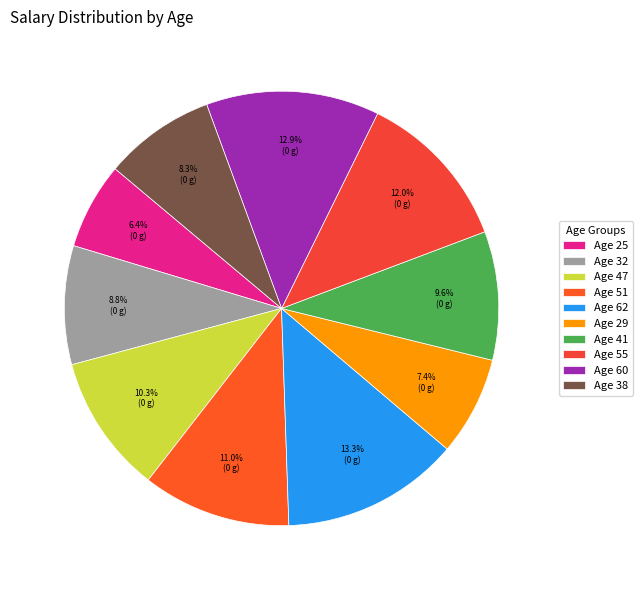

What is the largest slice in the pie chart?

62